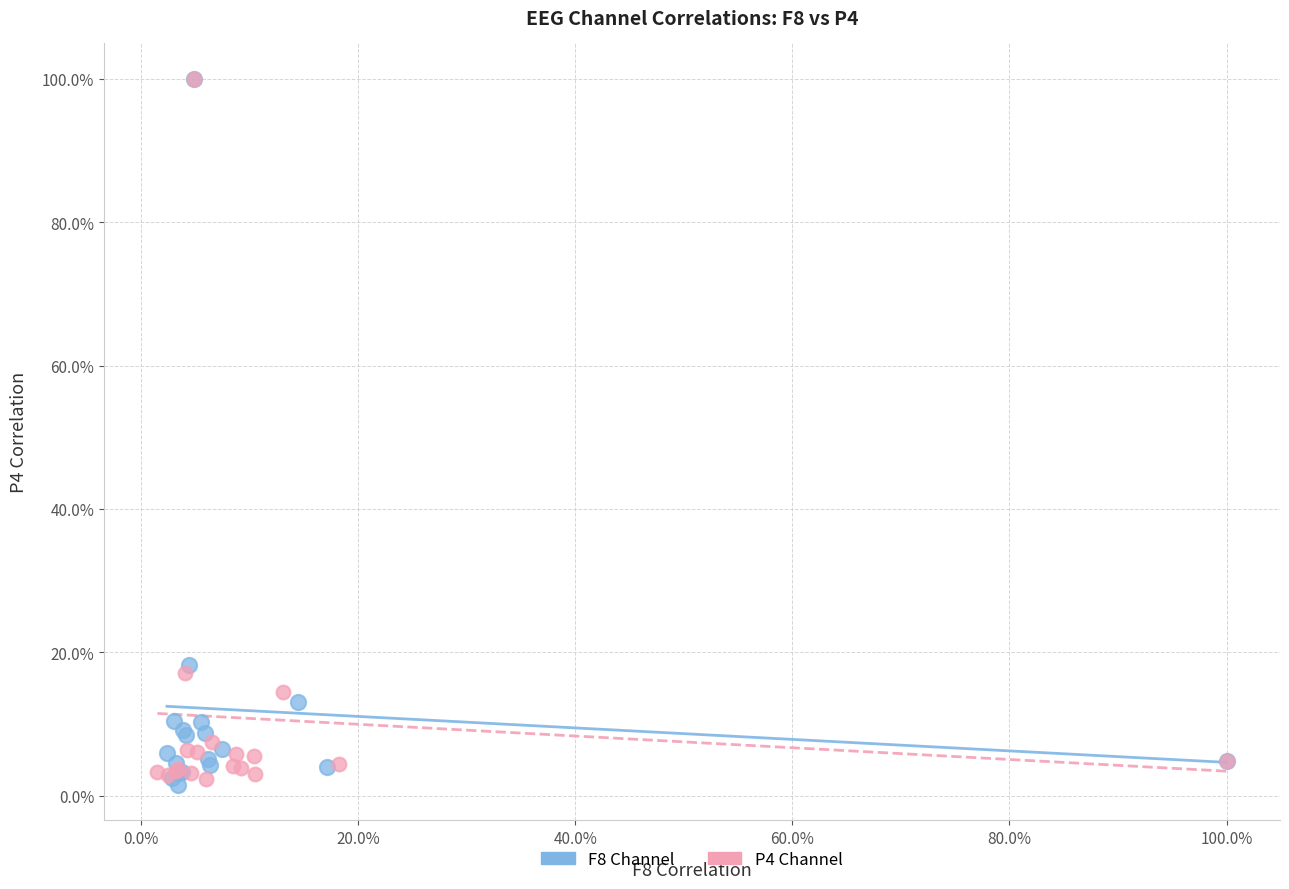

Which series reaches the minimum Y coordinate?

F8 Channel